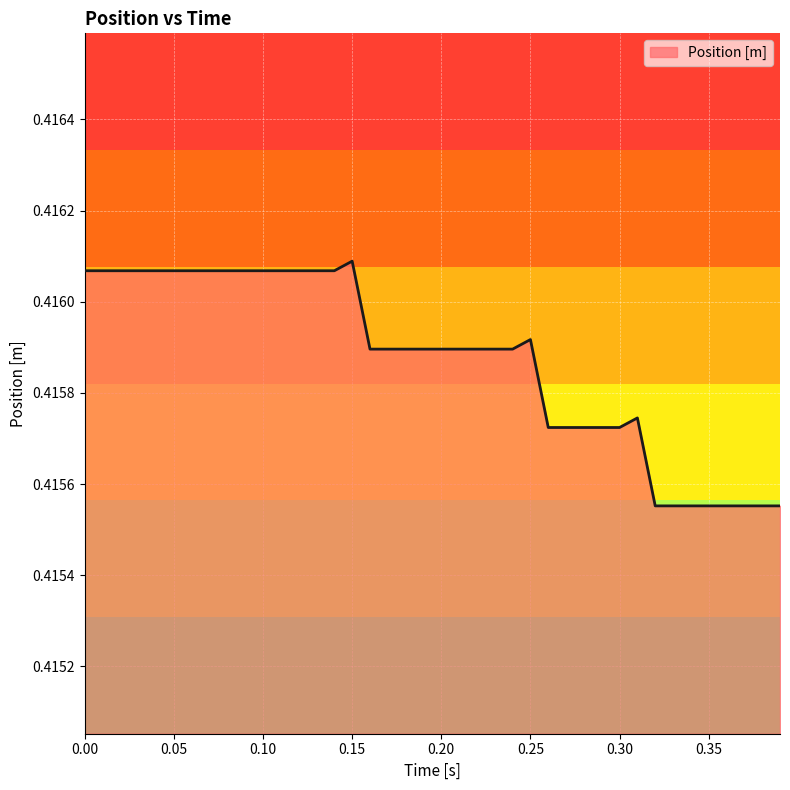

What is the label of the 16th point from the left?

0.15